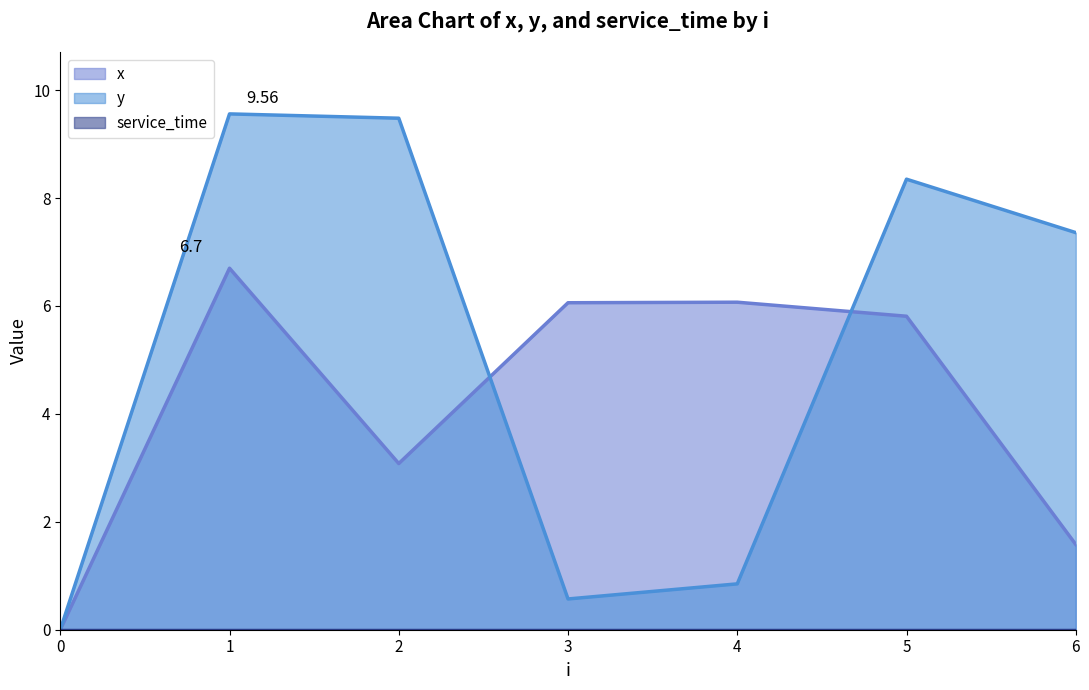

What is the value of the y point at the 5th from the left?

0.8